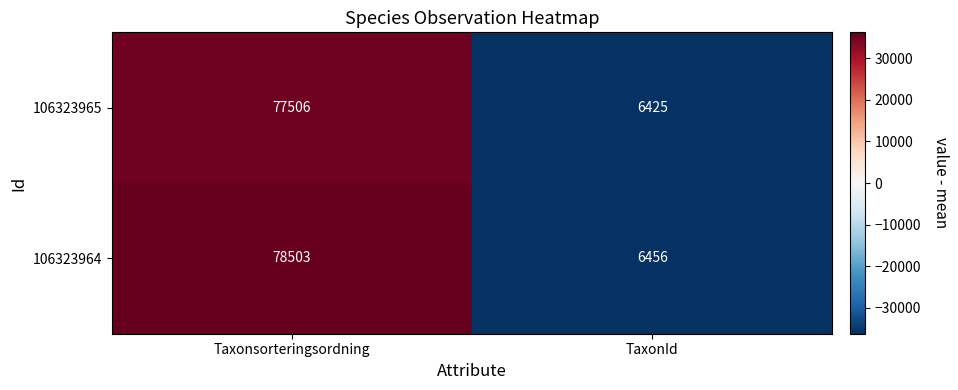

Which series has the largest range (max minus min)?

106323964